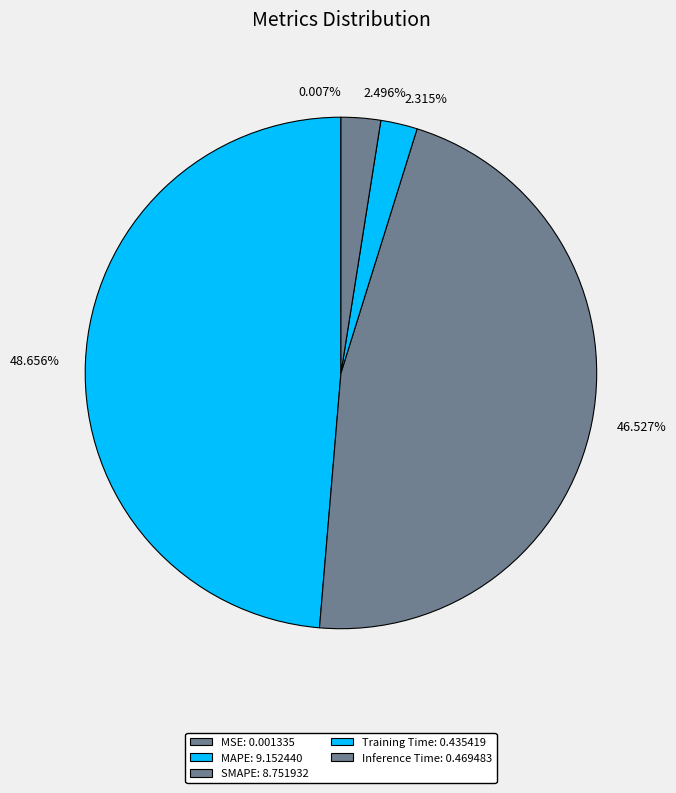

Approximately how many times larger is the value at 46.527% compared to 48.656%?

1.0